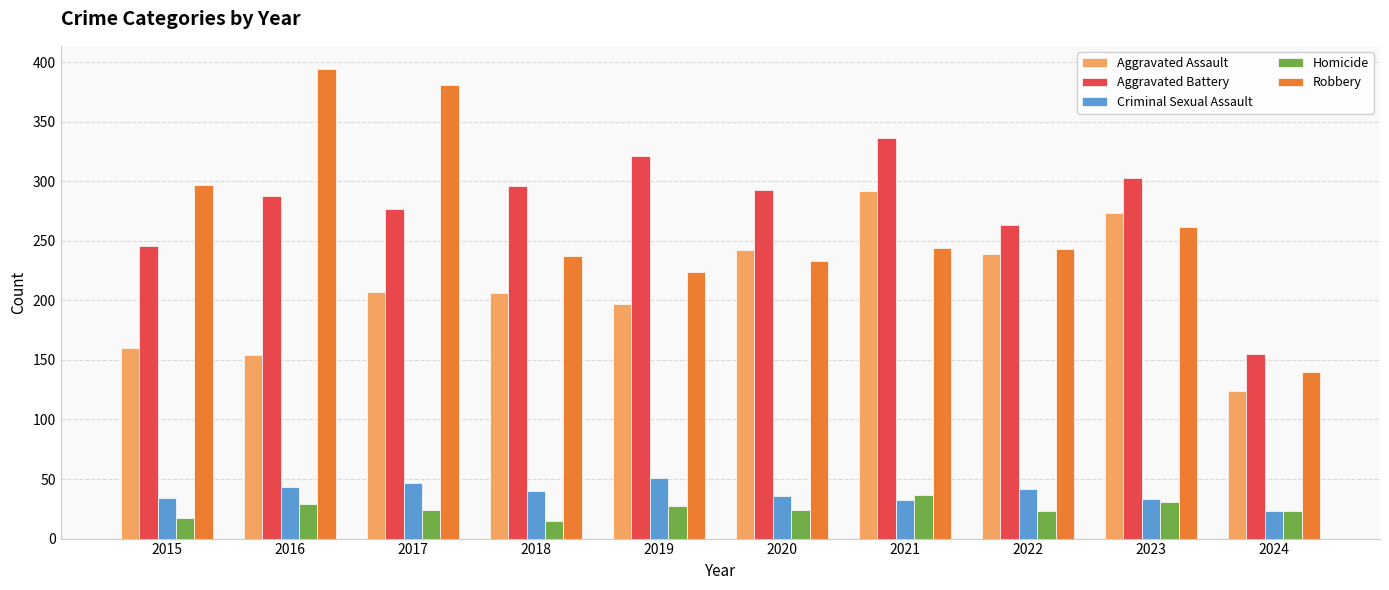

At which label does Robbery reach its peak?

2016